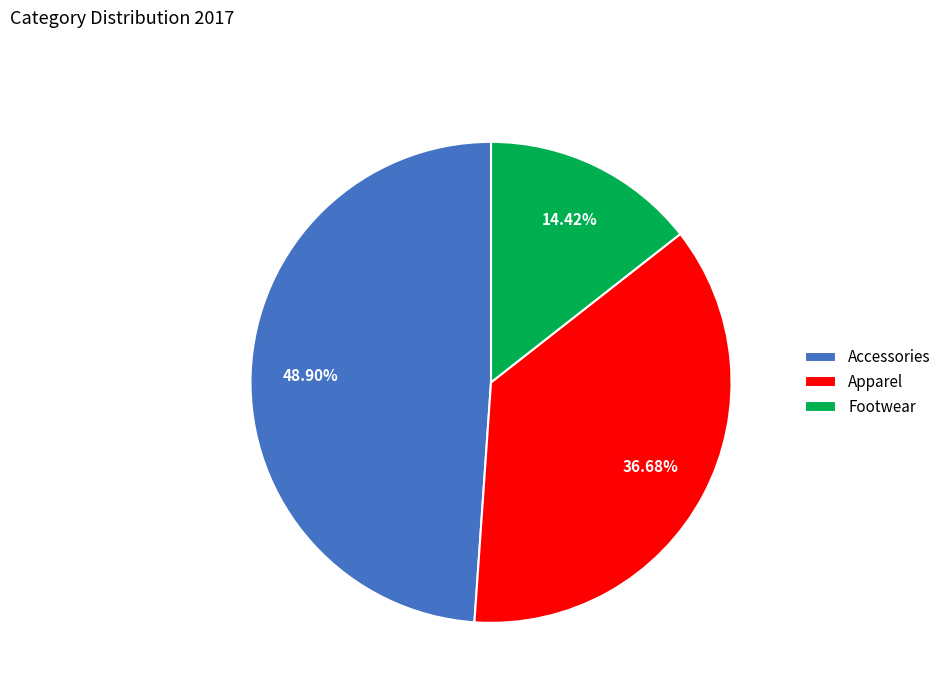

How many segments does this pie chart have?

3